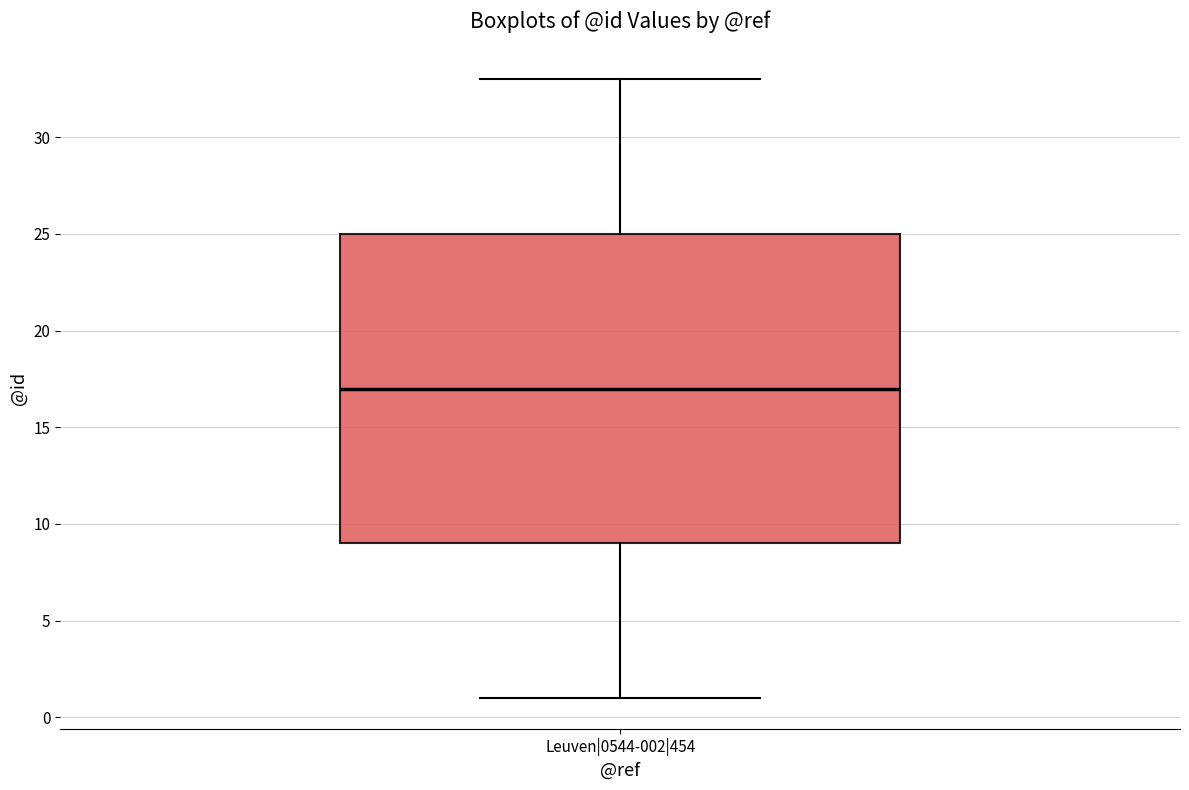

Where is the upper edge of the box for Leuven|0544-002|454 on the y-axis? The values are not printed on the chart, so give them approximately, as read against the axis.

25